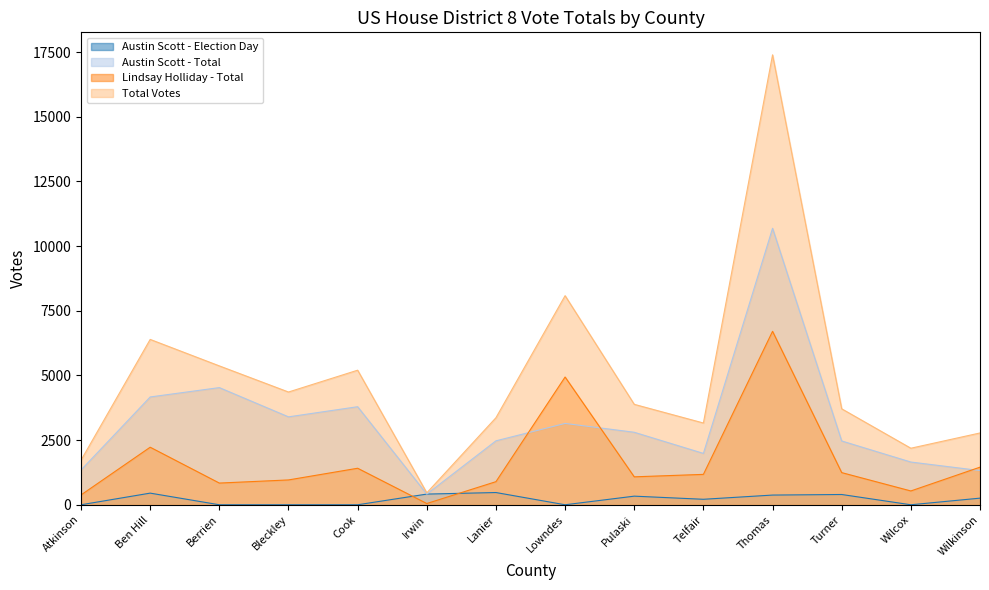

True or false: Austin Scott - Election Day and Austin Scott - Total cross at least once.

False